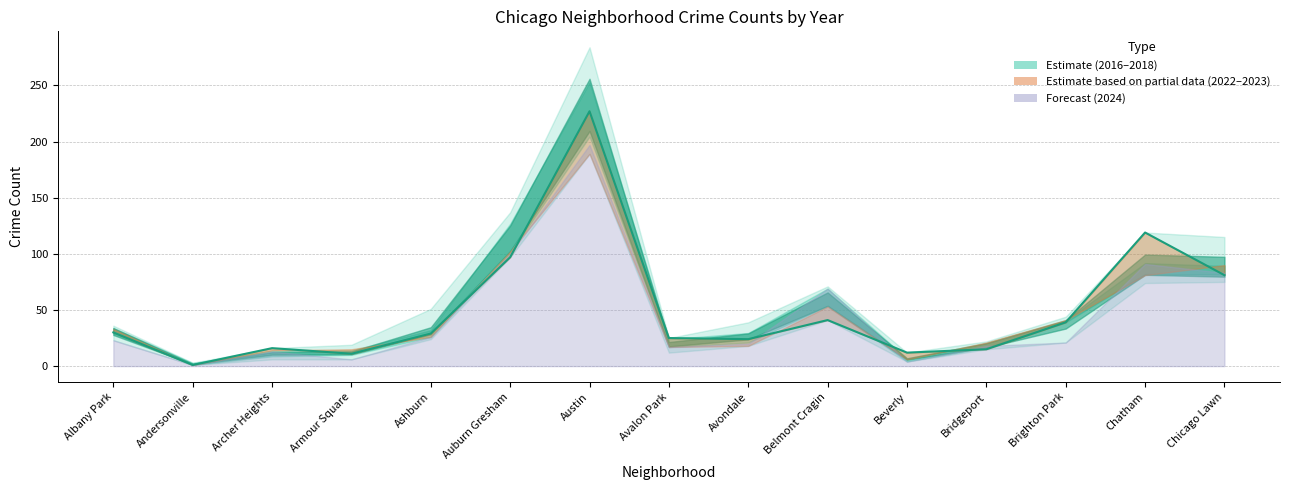

Reading right to left, list all the values displayed in this chart.

2017: Chicago Lawn=87	Chatham=92	Brighton Park=44	Bridgeport=22	Beverly=7	Belmont Cragin=71	Avondale=30	Avalon Park=21	Austin=284	Auburn Gresham=137	Ashburn=51	Armour Square=19	Archer Heights=6	Andersonville=3	Albany Park=29
2018: Chicago Lawn=115	Chatham=74	Brighton Park=39	Bridgeport=16	Beverly=4	Belmont Cragin=69	Avondale=39	Avalon Park=12	Austin=243	Auburn Gresham=117	Ashburn=33	Armour Square=10	Archer Heights=8	Andersonville=3	Albany Park=34
2022: Chicago Lawn=90	Chatham=81	Brighton Park=41	Bridgeport=21	Beverly=6	Belmont Cragin=53	Avondale=18	Avalon Park=17	Austin=189	Auburn Gresham=102	Ashburn=26	Armour Square=15	Archer Heights=14	Andersonville=1	Albany Park=33
2023: Chicago Lawn=81	Chatham=119	Brighton Park=39	Bridgeport=15	Beverly=12	Belmont Cragin=41	Avondale=24	Avalon Park=25	Austin=227	Auburn Gresham=97	Ashburn=29	Armour Square=11	Archer Heights=16	Andersonville=1	Albany Park=30
2024: Chicago Lawn=83	Chatham=91	Brighton Park=21	Bridgeport=18	Beverly=4	Belmont Cragin=69	Avondale=20	Avalon Park=17	Austin=197	Auburn Gresham=100	Ashburn=26	Armour Square=6	Archer Heights=13	Andersonville=1	Albany Park=23
2016: Chicago Lawn=75	Chatham=85	Brighton Park=39	Bridgeport=19	Beverly=5	Belmont Cragin=55	Avondale=28	Avalon Park=25	Austin=256	Auburn Gresham=130	Ashburn=24	Armour Square=10	Archer Heights=11	Andersonville=2	Albany Park=36